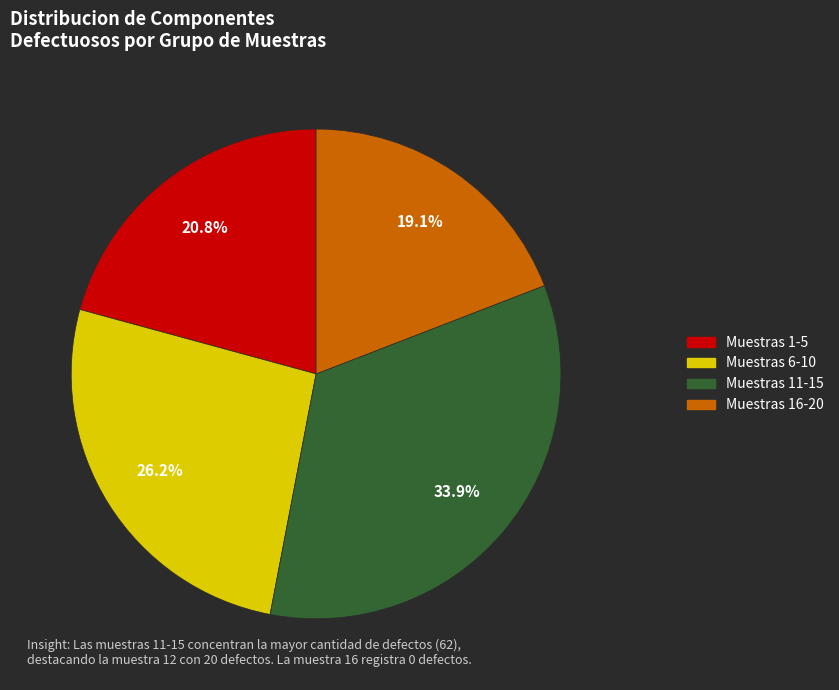

Is there any slice that represents more than half of the pie?

No